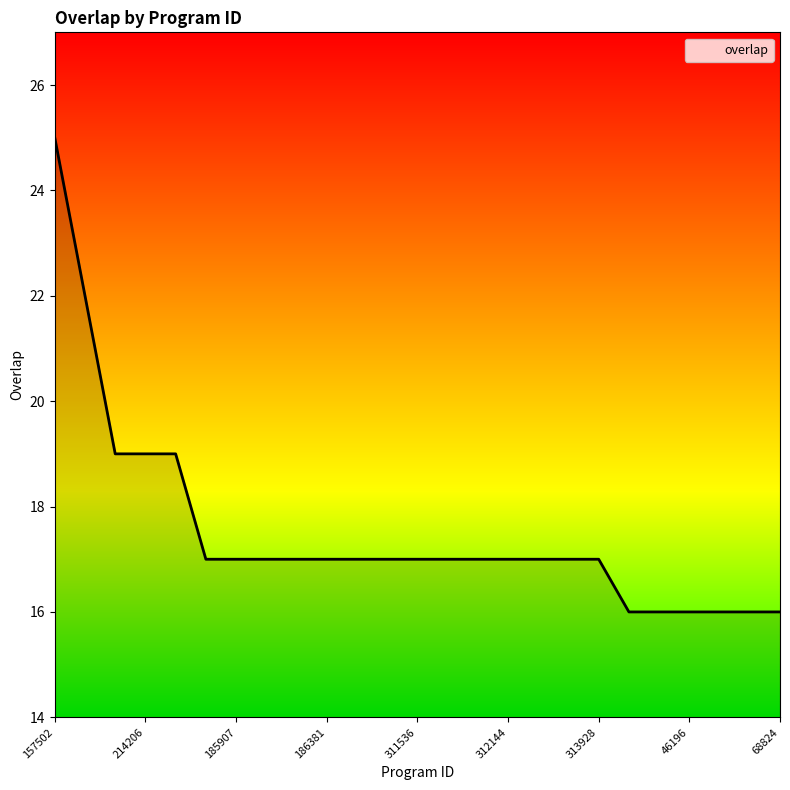

What is the difference between the second highest and minimum values?

6